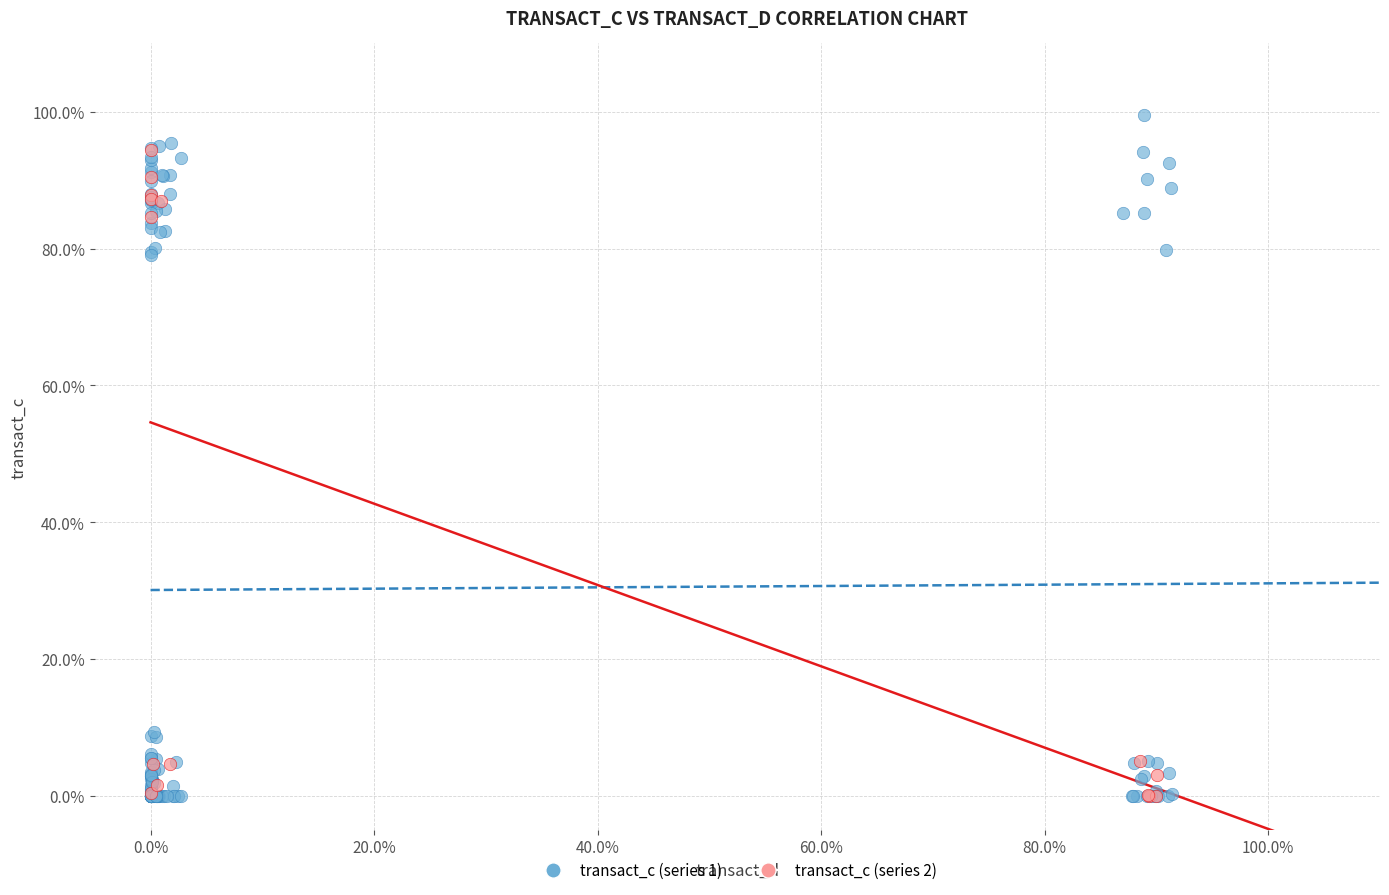

What are all the series names shown in the legend?

transact_c (series 1), transact_c (series 2)